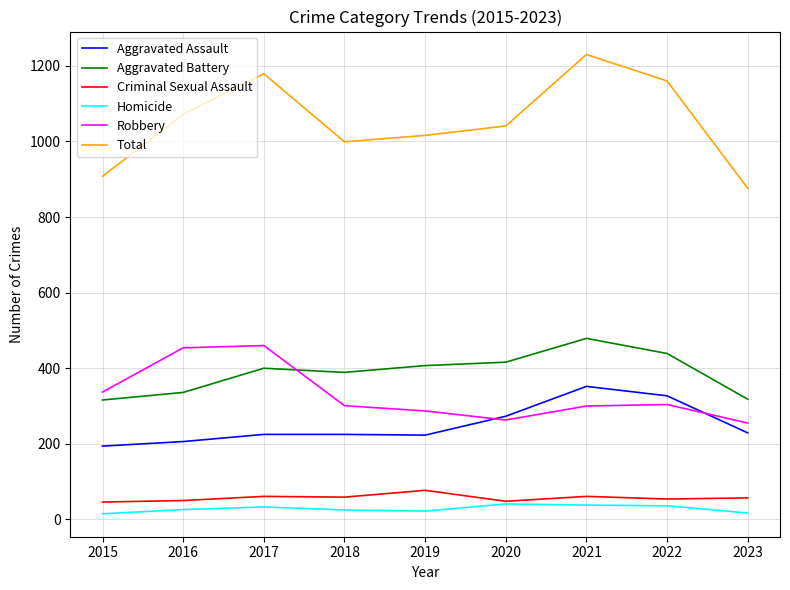

What is the total value across all series at 2021?

2460